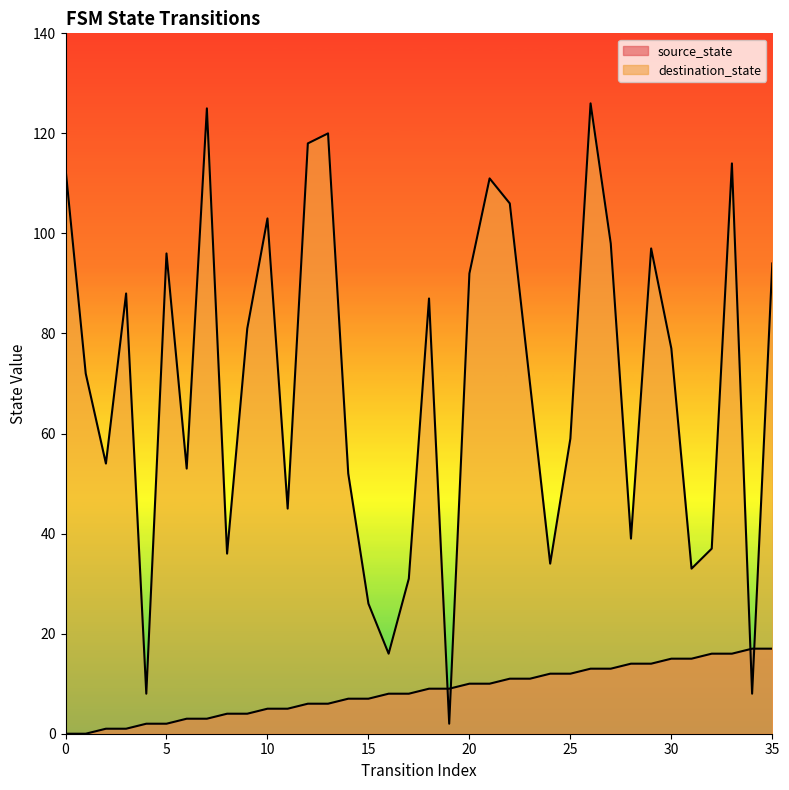

List the series in order of their peak value, lowest first.

source_state, destination_state